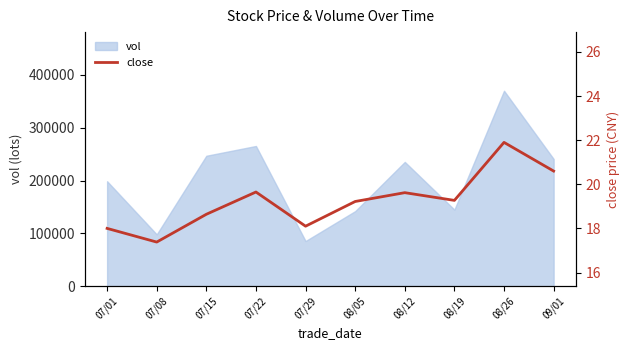

The value of vol at 08/05 is 52312.6. True or false?

False